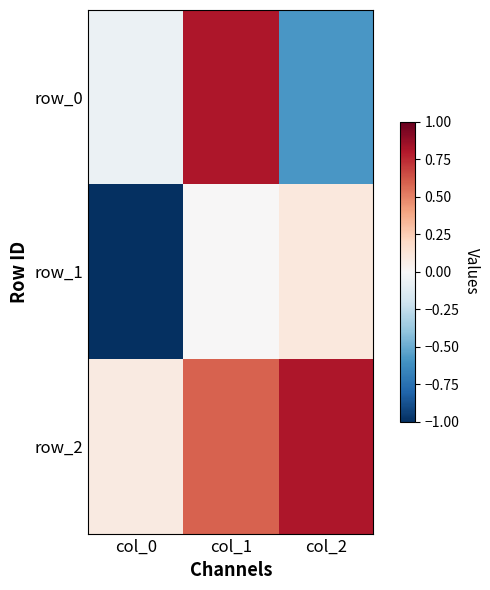

Reading left to right, transcribe all the data shown in this chart.

row_0: -0.1	0.8	-0.6
row_1: -1.0	0.0	0.1
row_2: 0.1	0.6	0.8